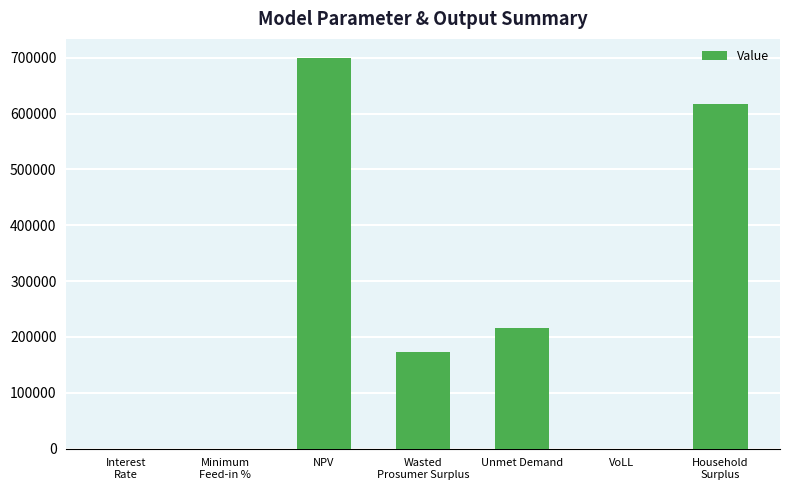

Where is the data nearest to the value 349406?

Unmet Demand